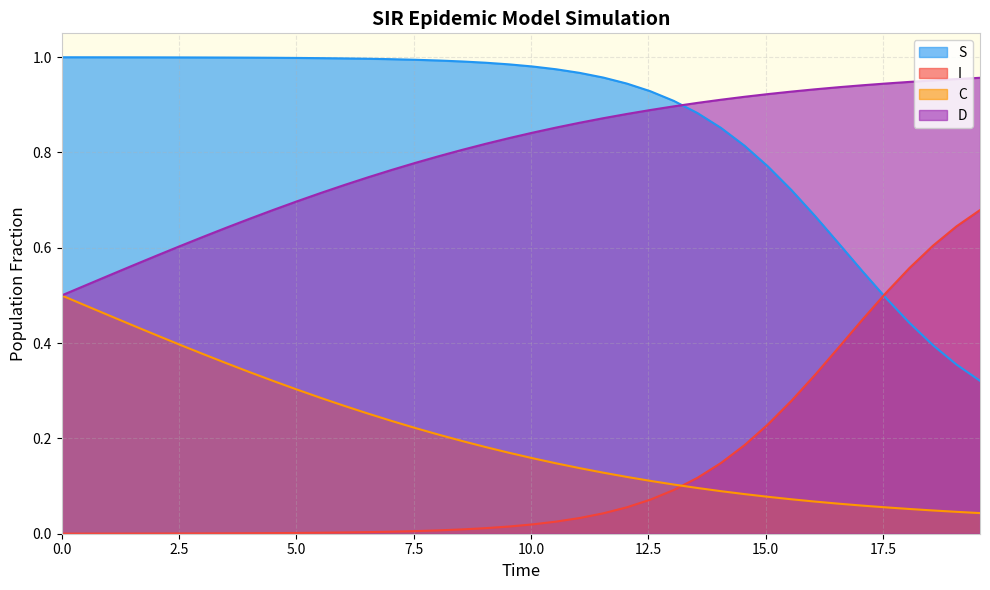

True or false: D and I intersect in this chart.

False